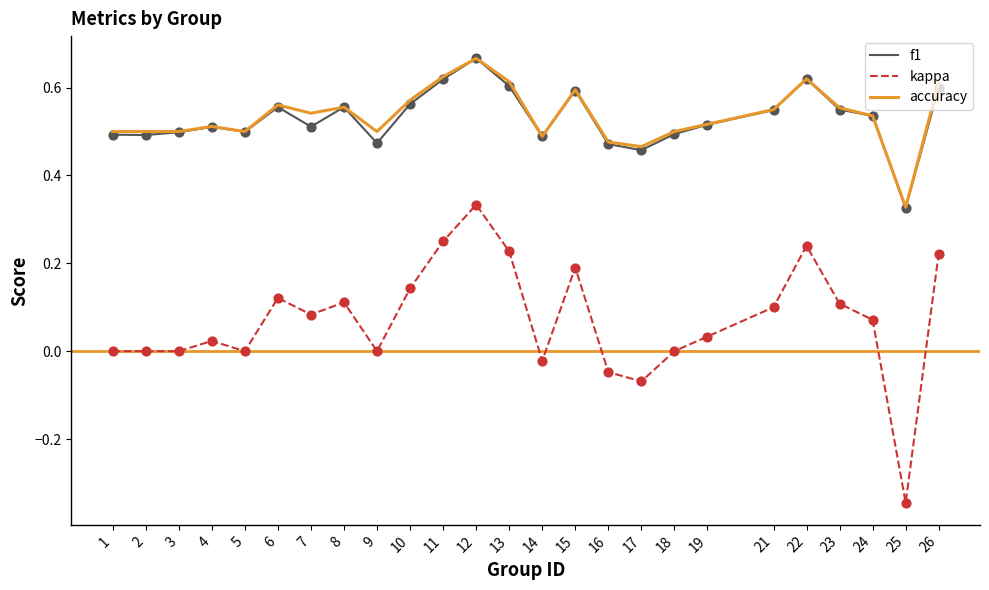

Is the value of accuracy at 11 greater than the value of kappa at 18?

Yes